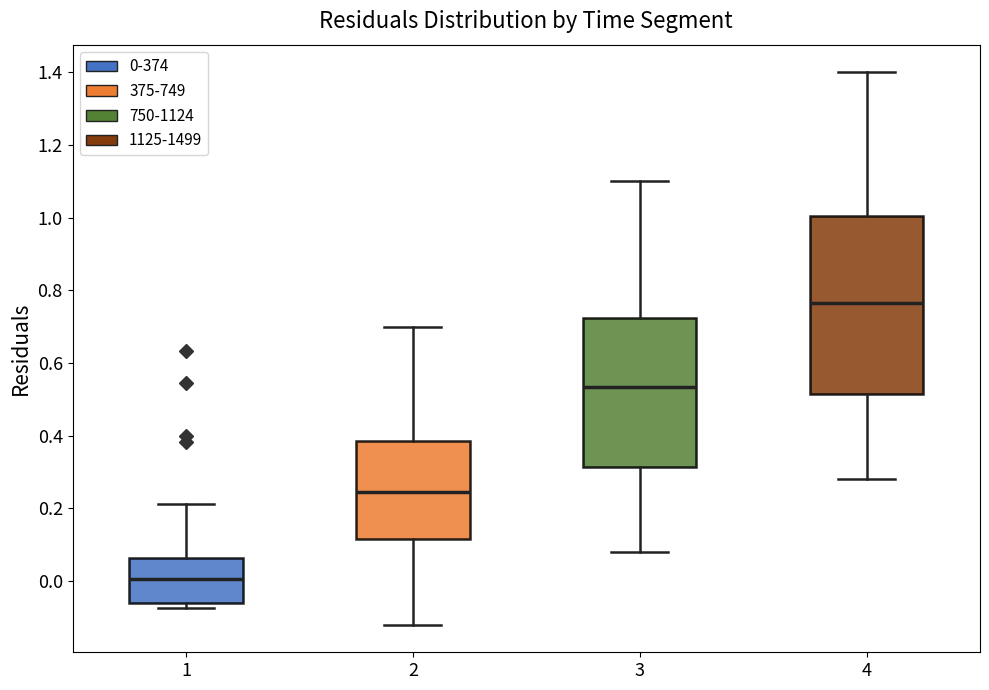

Reading left to right, read every box against the y-axis: the position of its median line, the range the box covers, and the ends of its whiskers. The values are not printed on the chart, so give them approximately, as read against the axis.

1: median 0.00, box -0.06 to 0.06, whiskers -0.08 to 0.22
2: median 0.24, box 0.12 to 0.38, whiskers -0.12 to 0.70
3: median 0.54, box 0.32 to 0.72, whiskers 0.08 to 1.10
4: median 0.76, box 0.52 to 1.00, whiskers 0.28 to 1.40